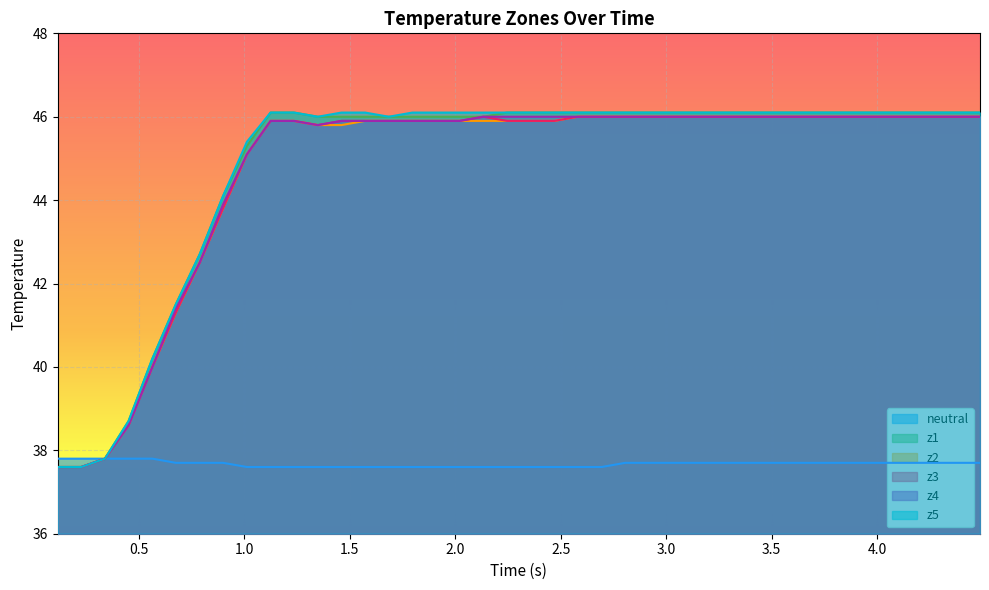

How many data points does each series have?

40